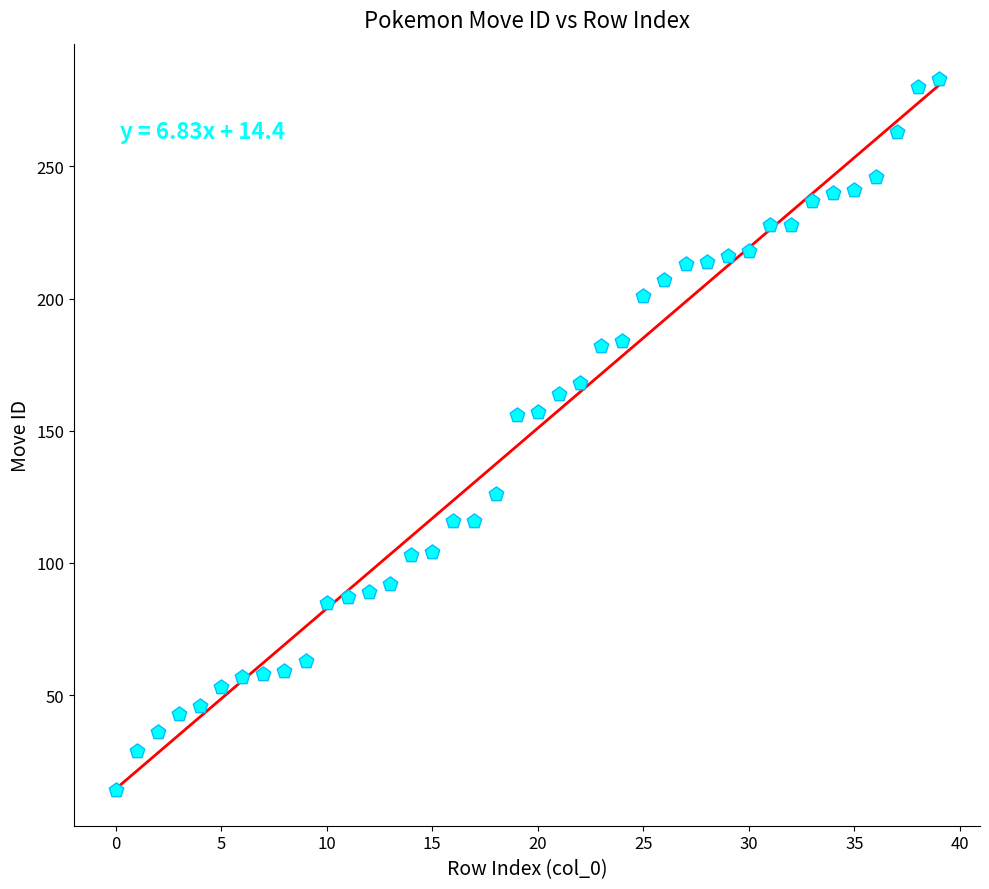

Count the number of points in this scatter plot.

40